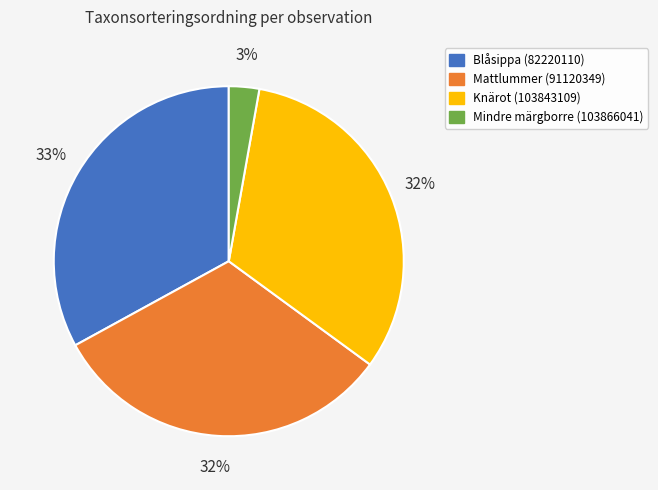

Does Mattlummer (91120349) account for over 50% of the chart?

No